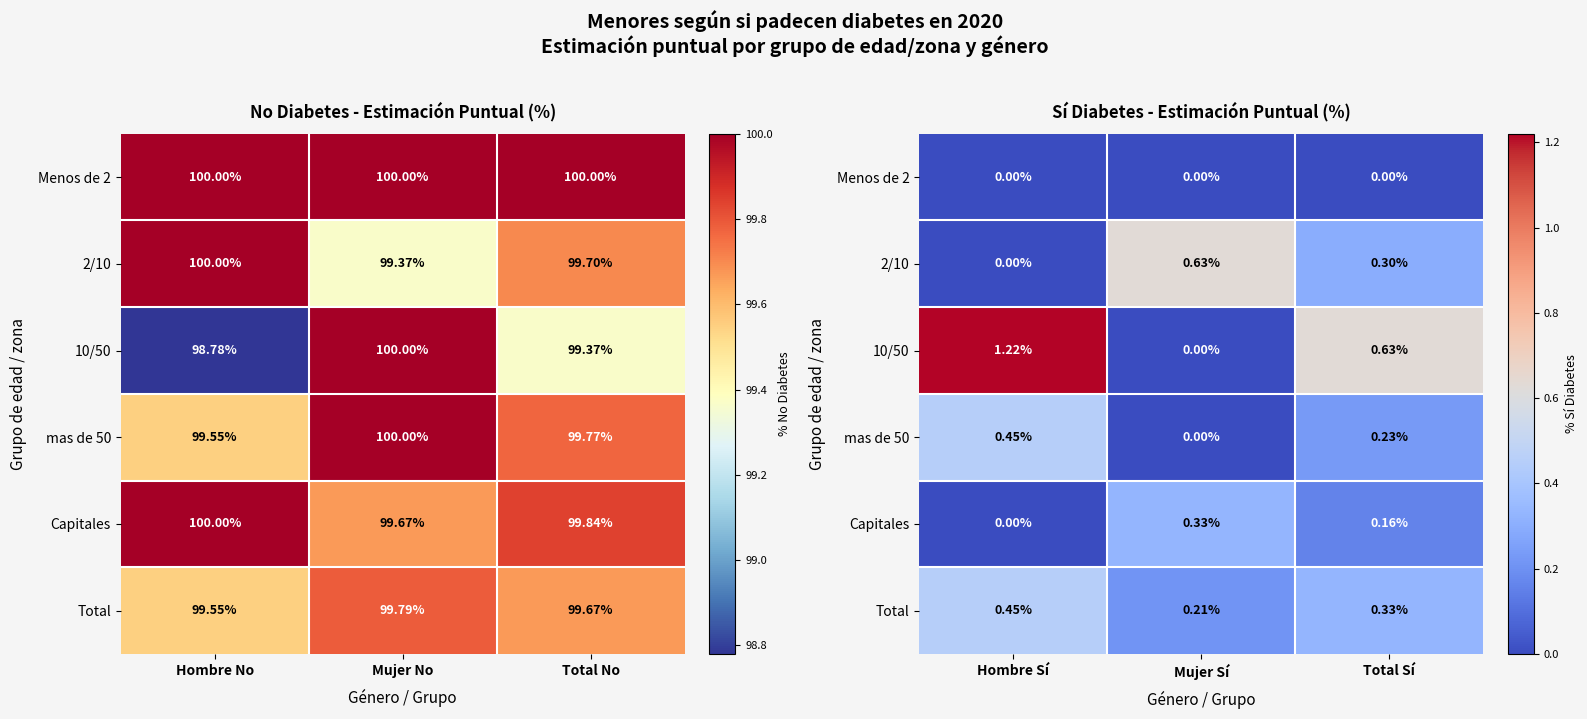

What is the difference between the highest and lowest values at Hombre Sí?

1.2